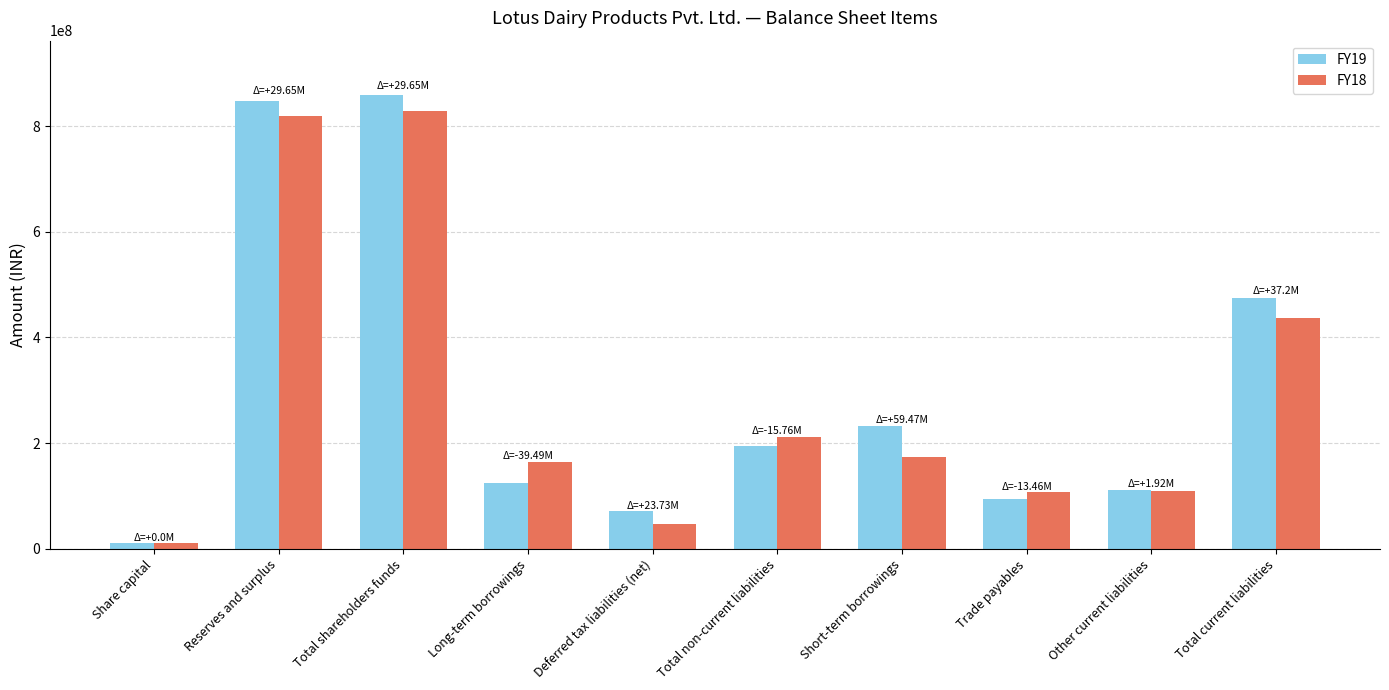

The value of FY19 at Deferred tax liabilities (net) is 70923830. True or false?

True